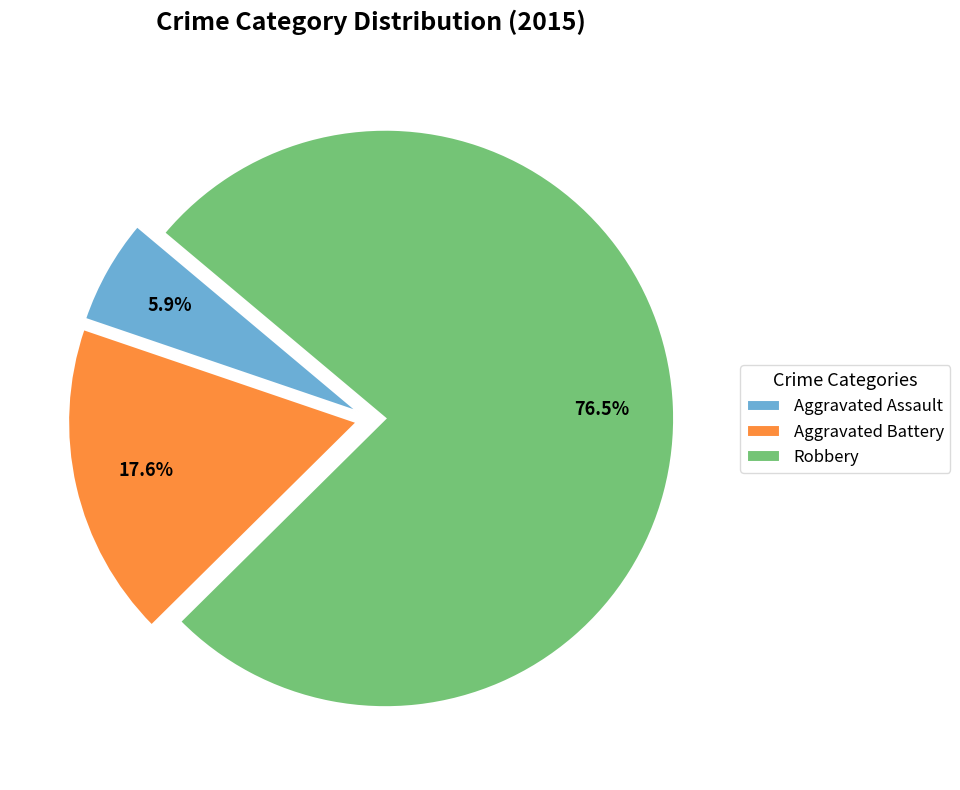

Between Robbery and Aggravated Battery, which is larger?

Robbery